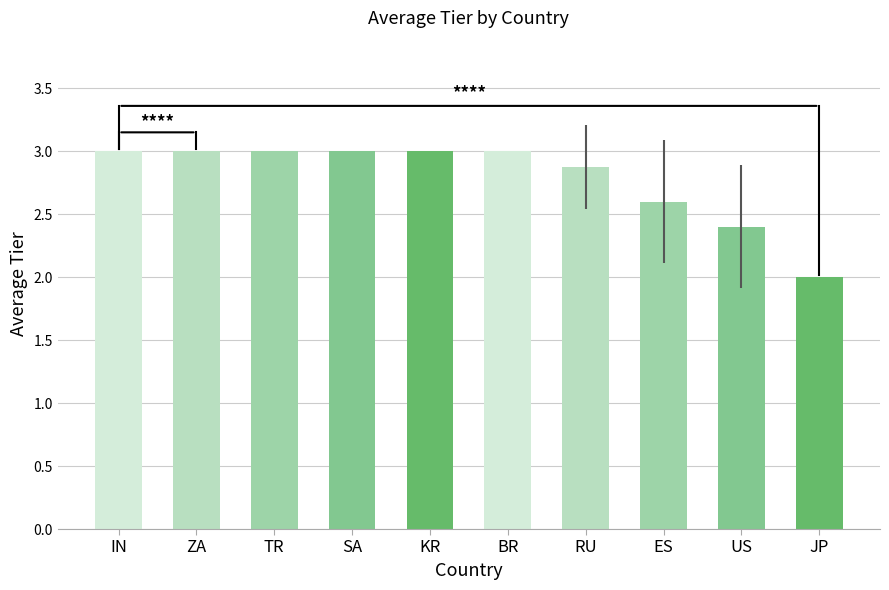

What is the minimum value shown in the chart?

2.0